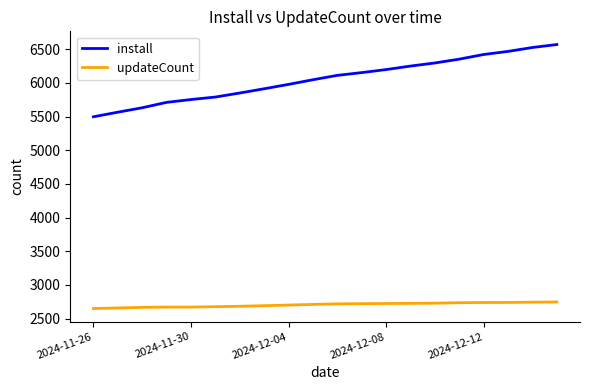

What is the difference between the maximum and minimum values in the updateCount series?

97